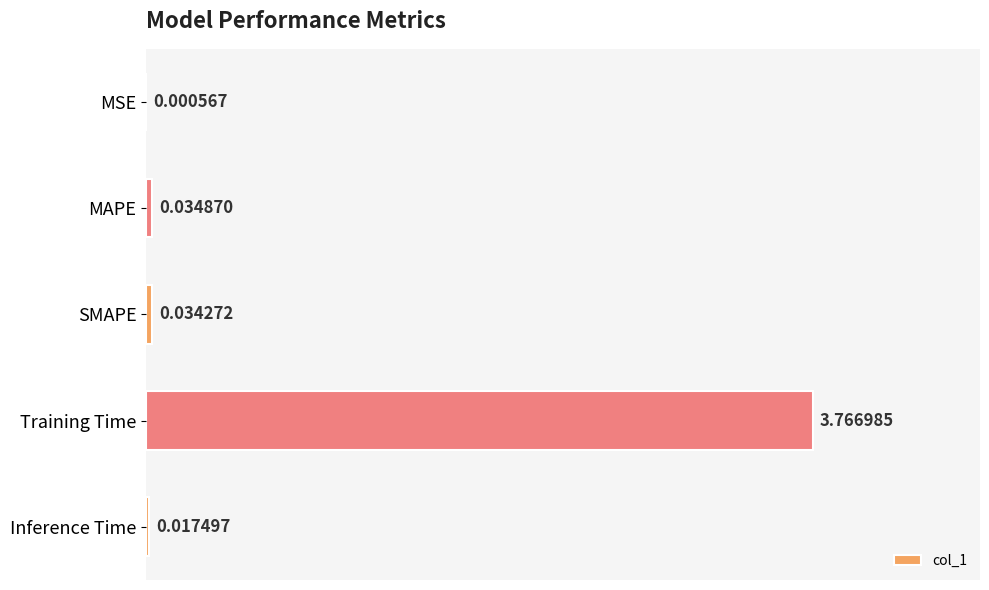

What is the sum of all values?

3.9